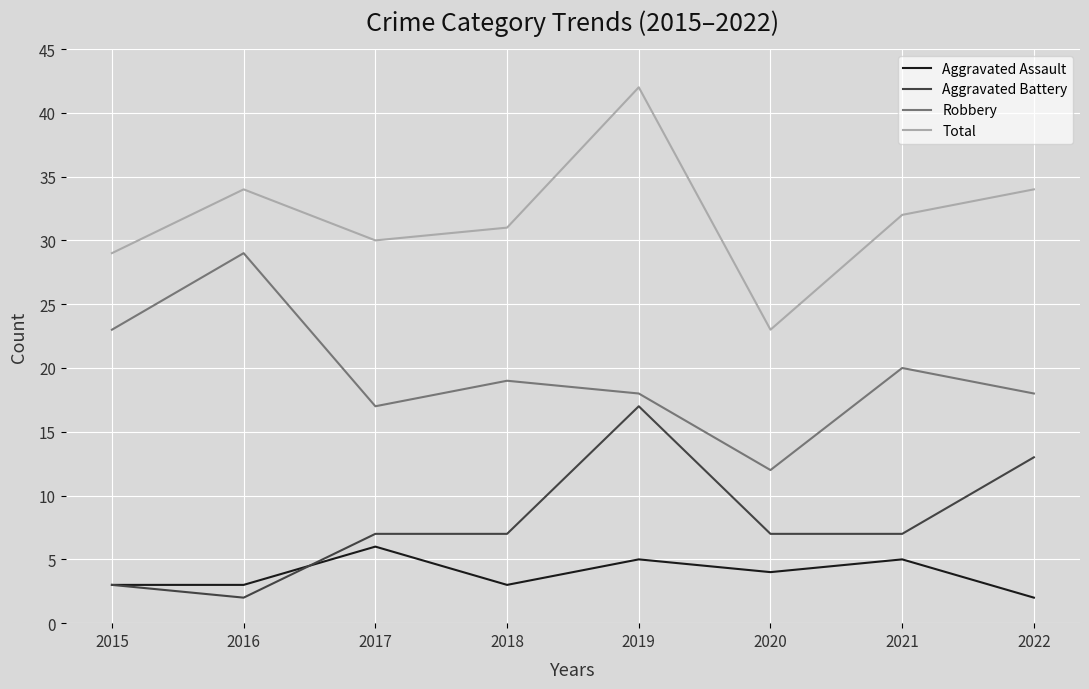

At which category does the chart reach its peak across all series?

2019